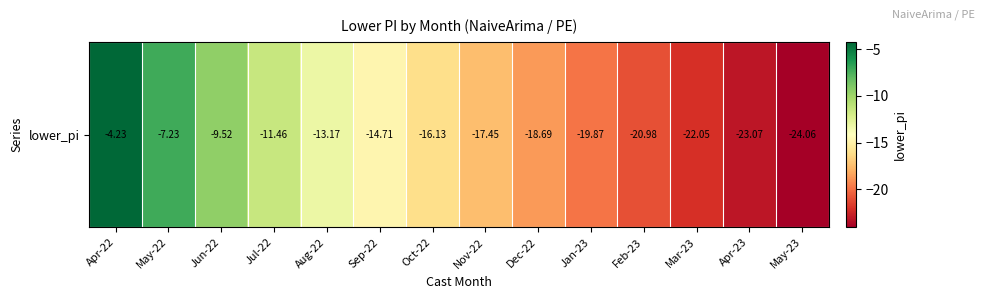

What is the smallest value displayed?

-24.1